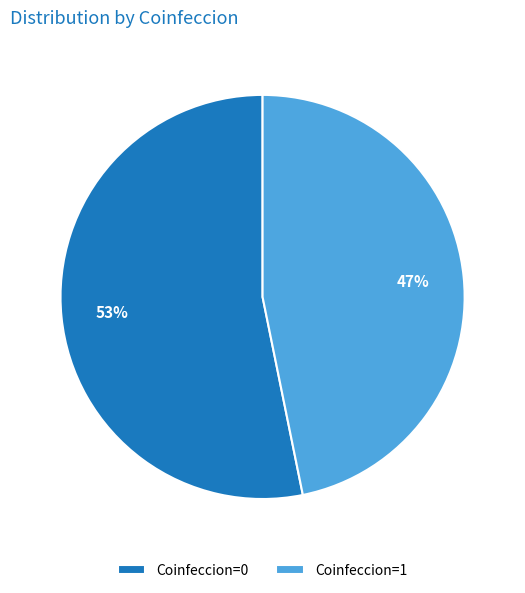

Which has a higher value, Coinfeccion=0 or Coinfeccion=1?

Coinfeccion=0